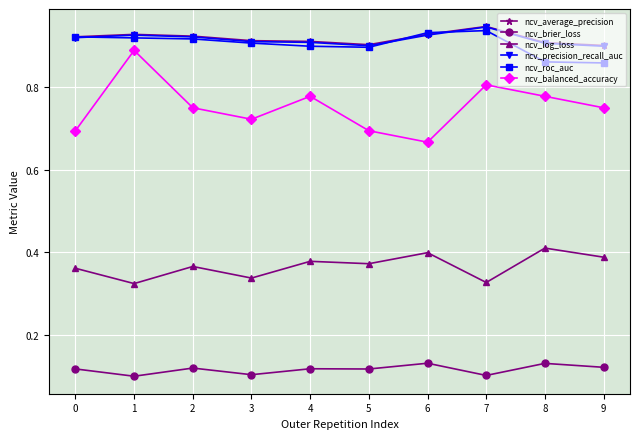

In ncv_balanced_accuracy, how many points are lower than both neighbors (excluding endpoints)?

2